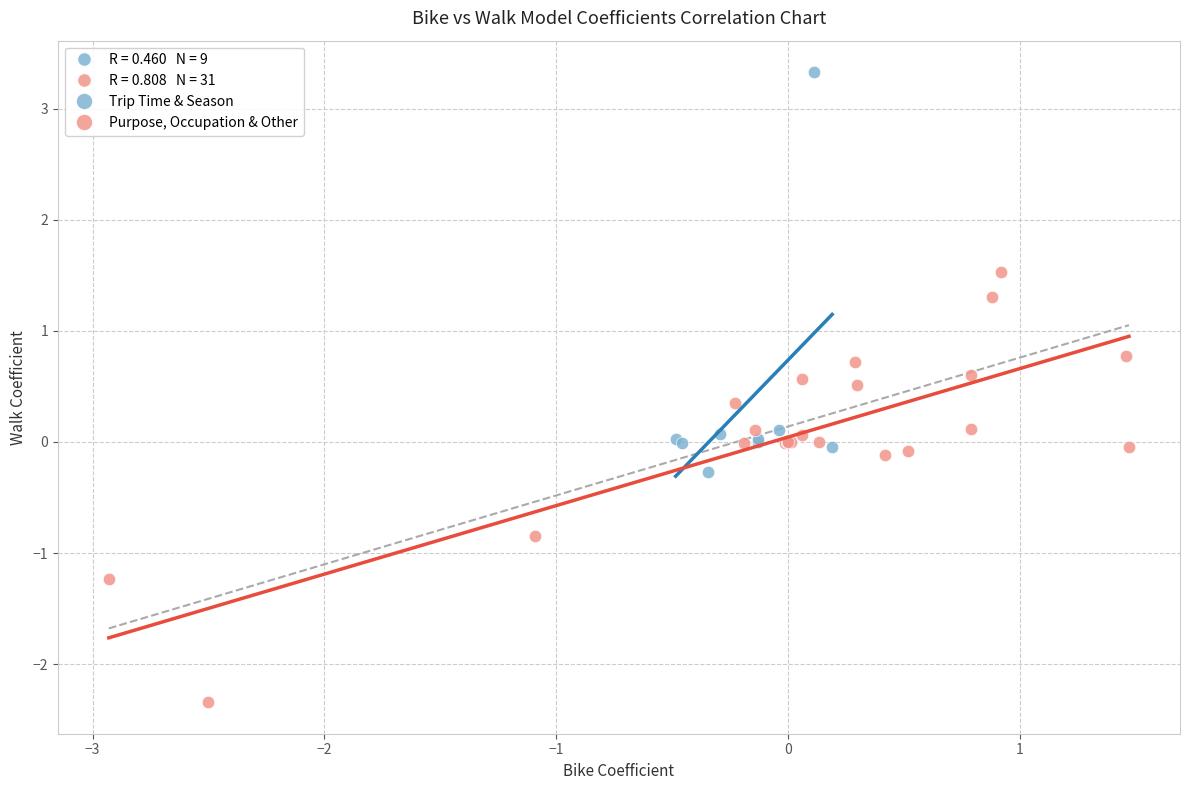

Which series has the widest spread of Y values?

Purpose, Occupation & Other